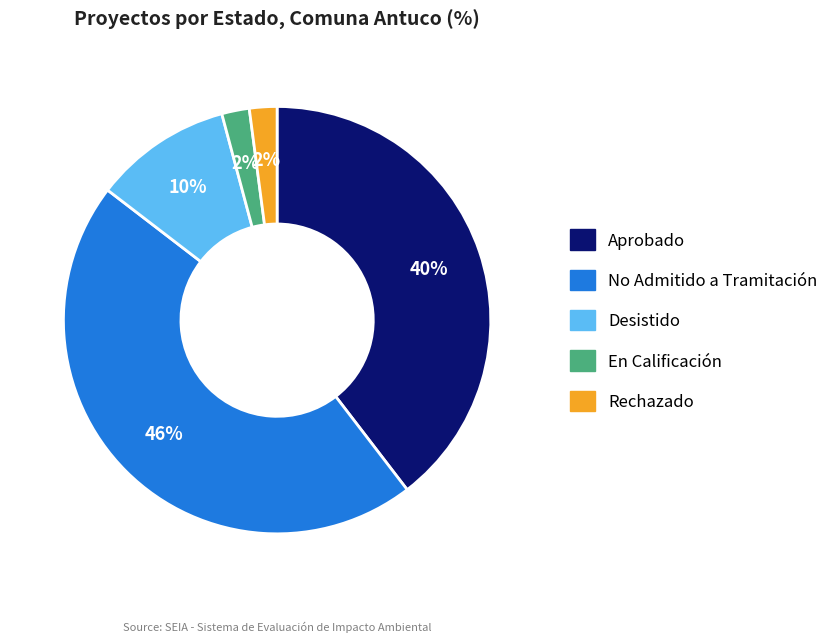

Does Desistido account for over 50% of the chart?

No